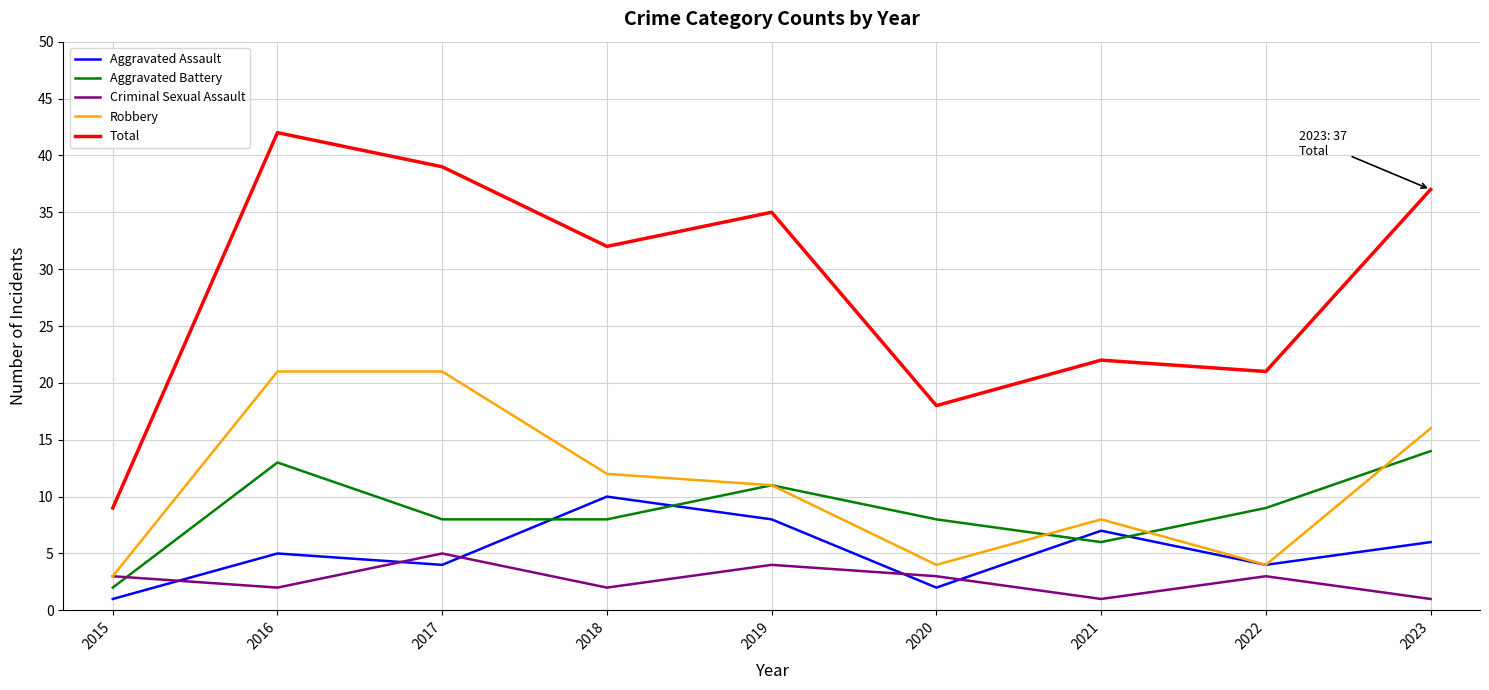

Is it true that Aggravated Battery equals 14 at 2023?

True